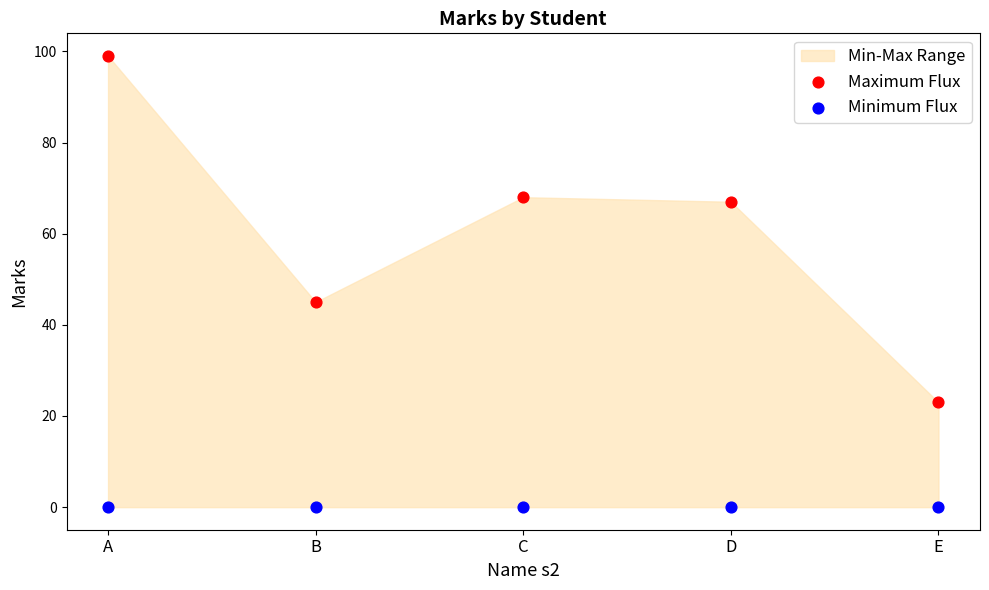

Across all series, what Y value is closest to 49?

45